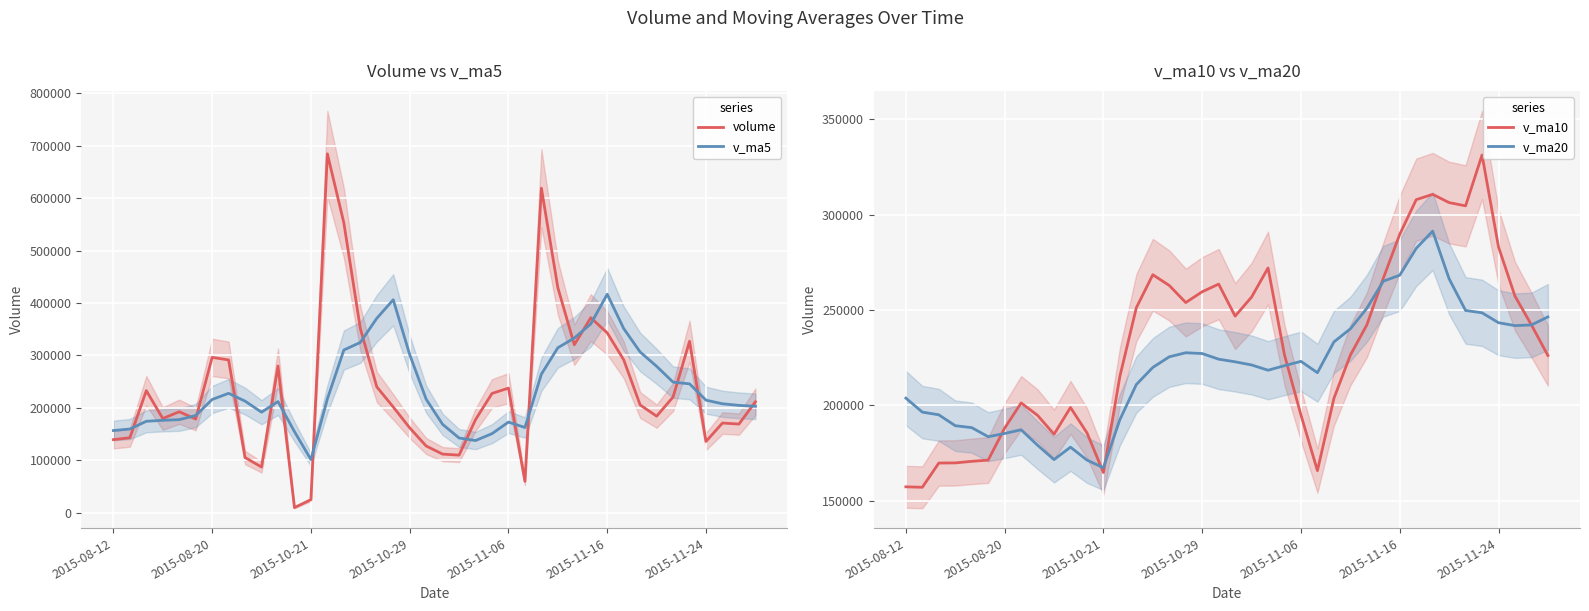

What is the lowest value of the v_ma10 series?

156975.3